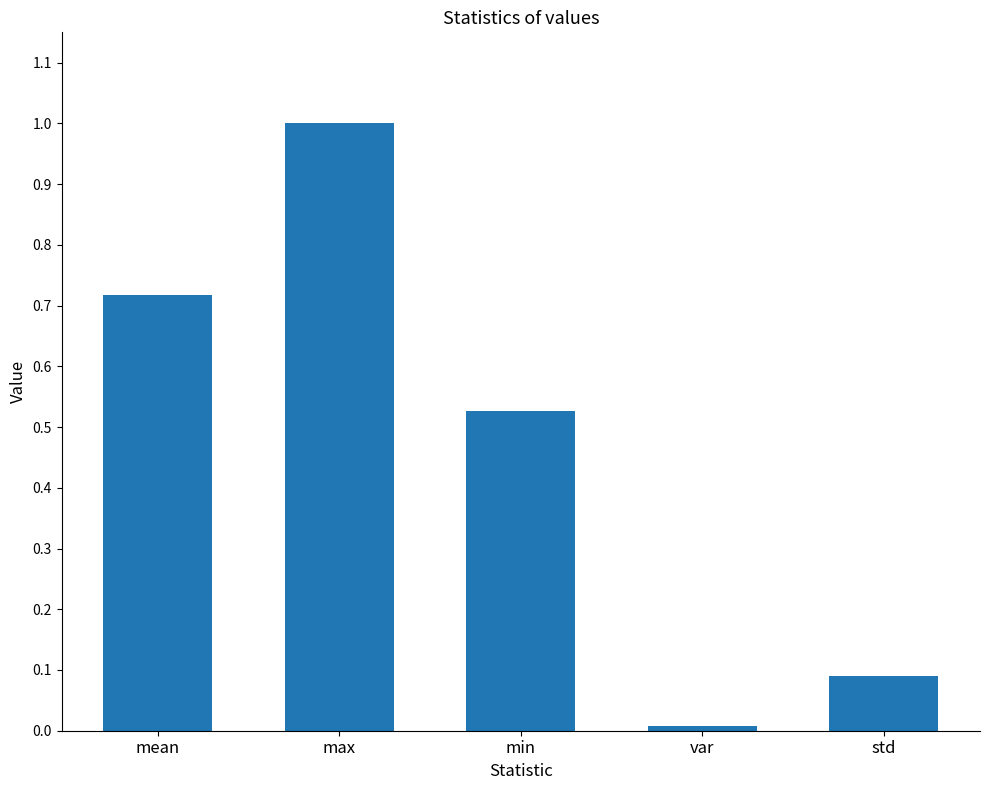

What is the sum of all values?

2.3